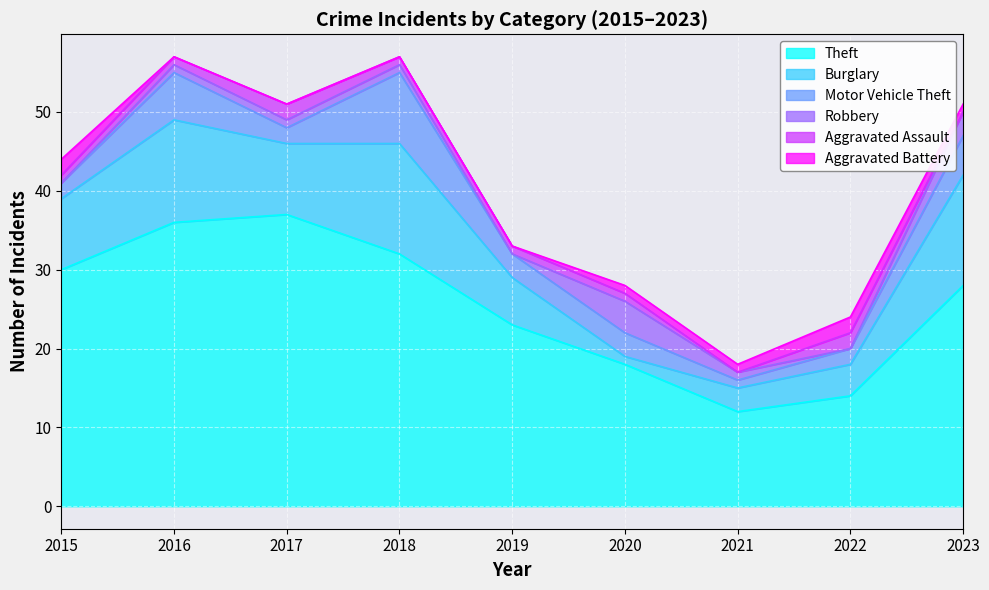

Which has a higher value, 2018 or 2022?

2018